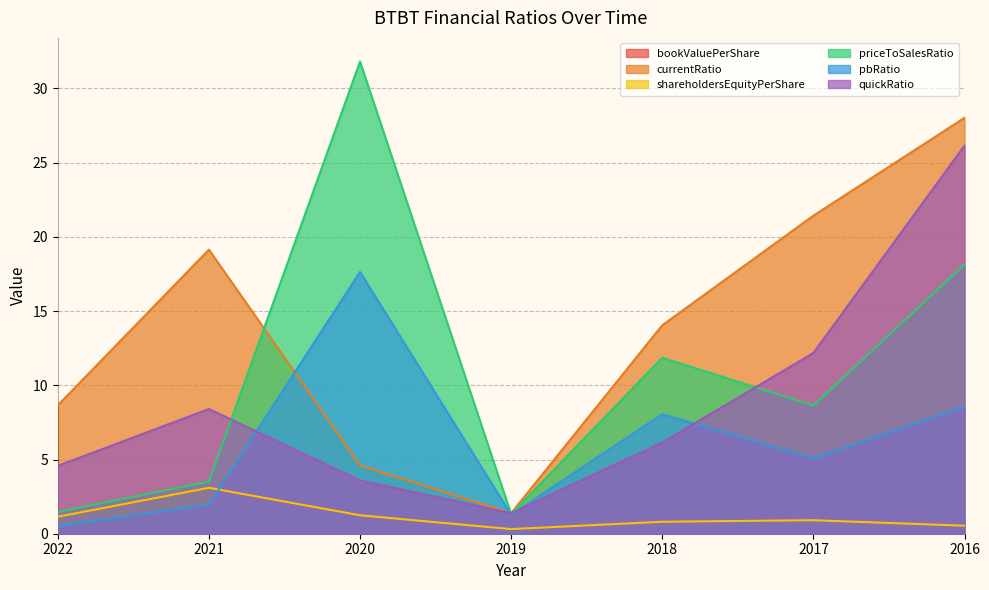

True or false: priceToSalesRatio and bookValuePerShare cross at least once.

False